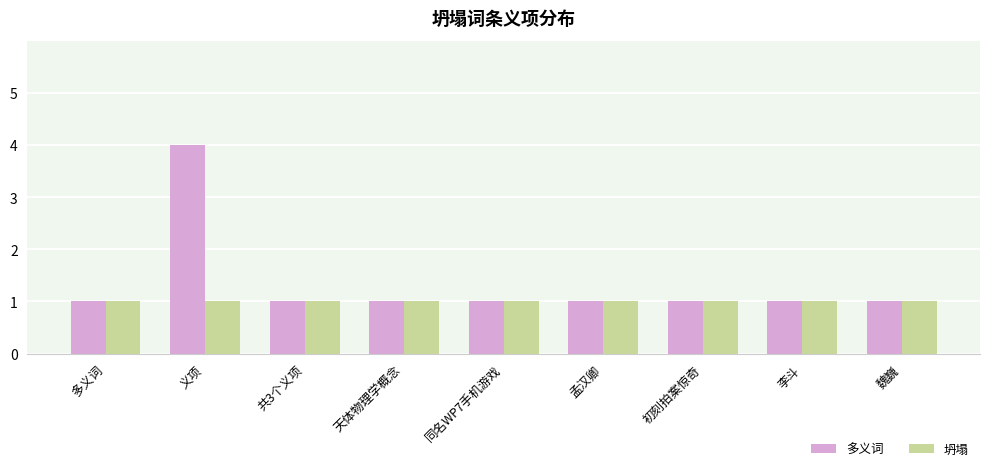

Is it true that 多义词 equals 2 at 初刻拍案惊奇?

False